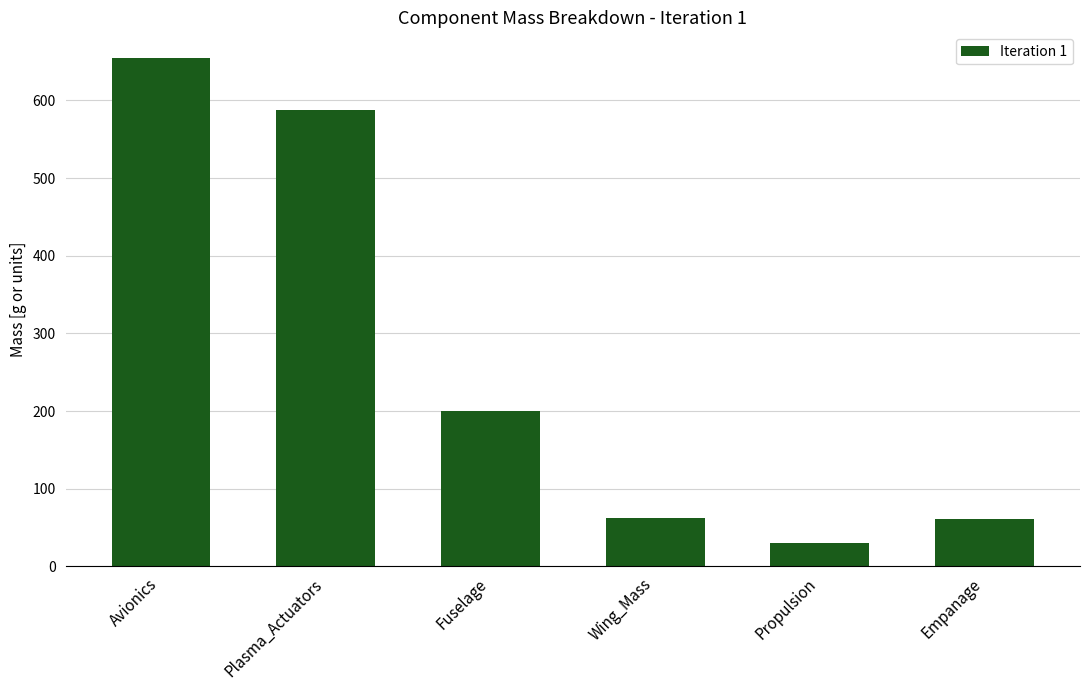

Count the number of data series in this chart.

1